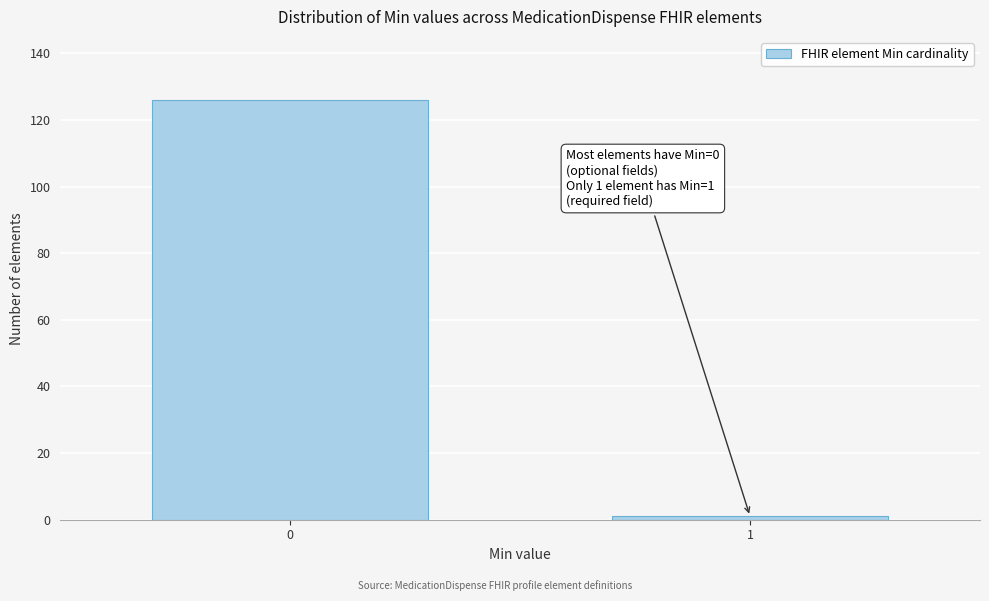

Reading left to right, list all the values displayed in this chart.

126	1